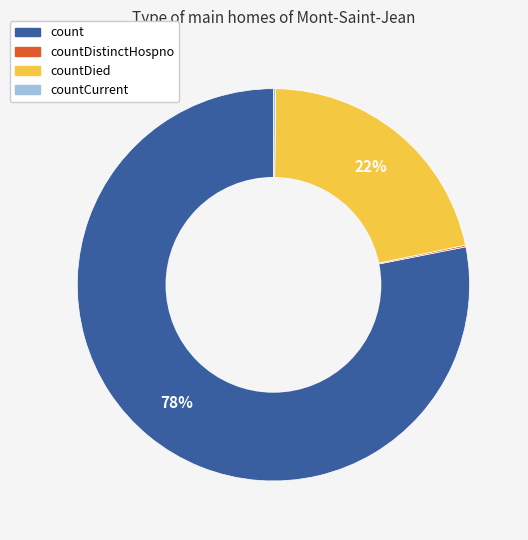

Is the sum of count and countDied greater than half?

Yes